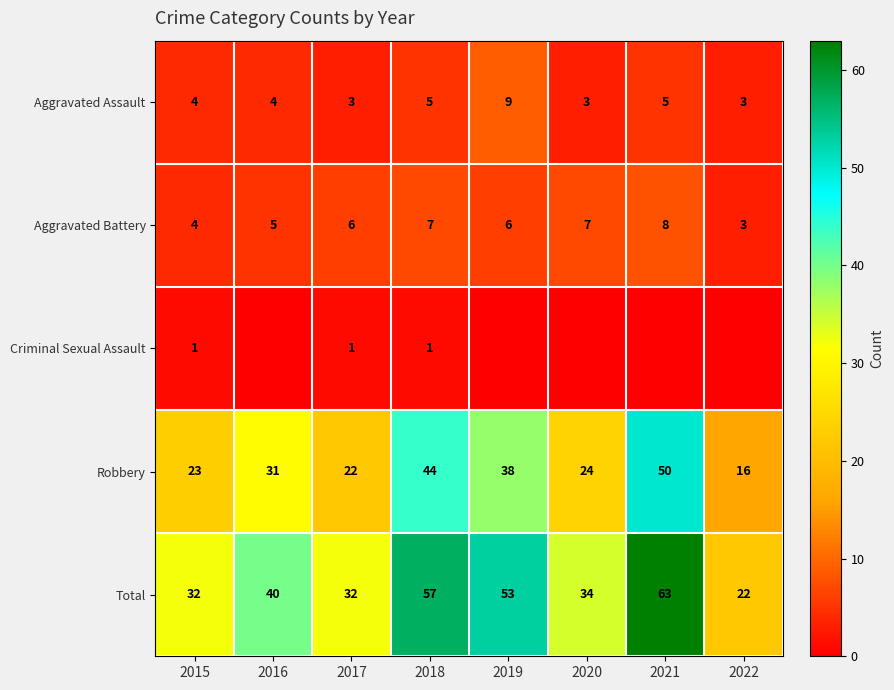

What is the sum of all Robbery values?

248